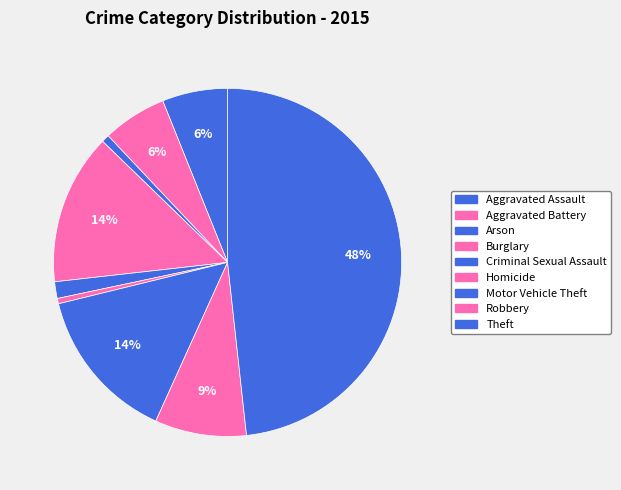

How many slices are in this pie chart?

9